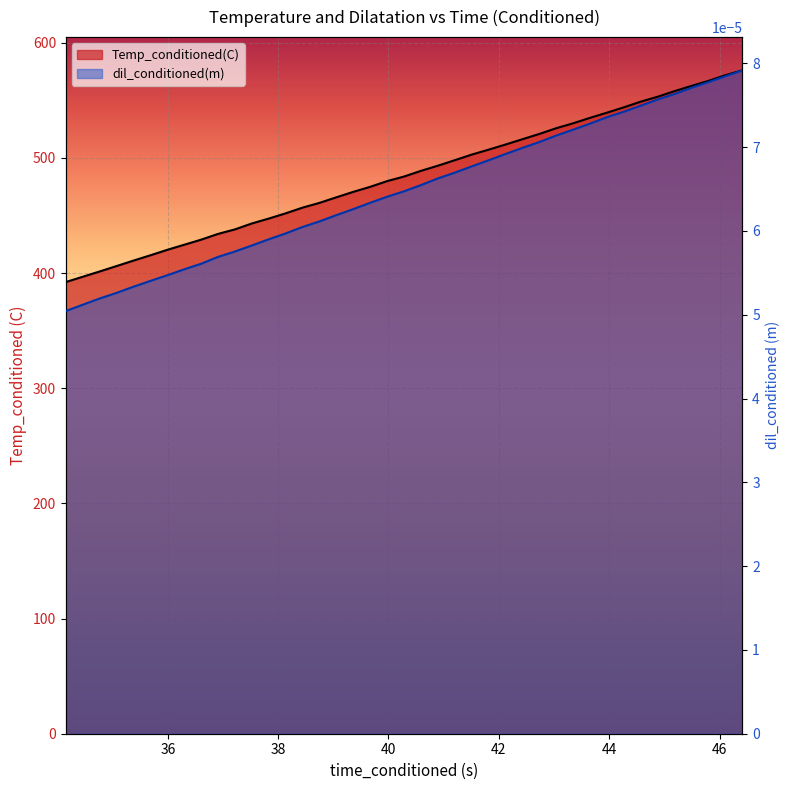

What is the maximum value shown in the chart?

576.0